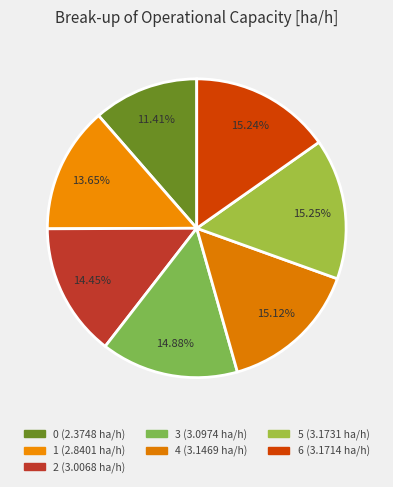

Rank the categories by value from highest to lowest.

5, 6, 4, 3, 2, 1, 0